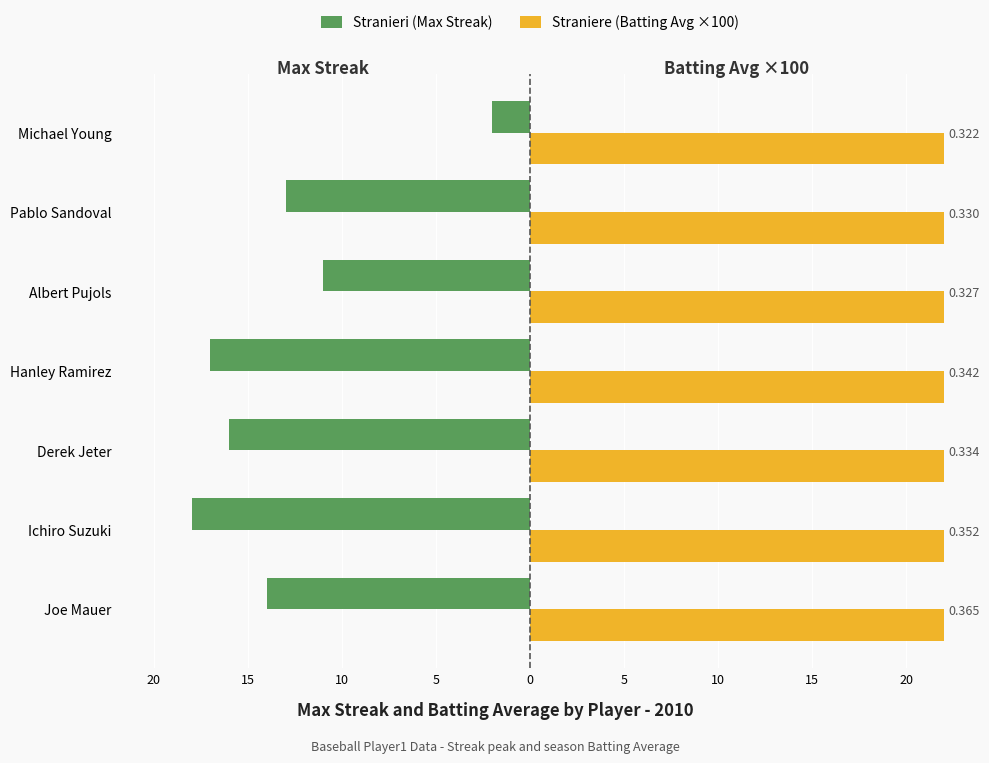

What are all the series names shown in the legend?

Stranieri (Max Streak), Straniere (Batting Avg ×100)